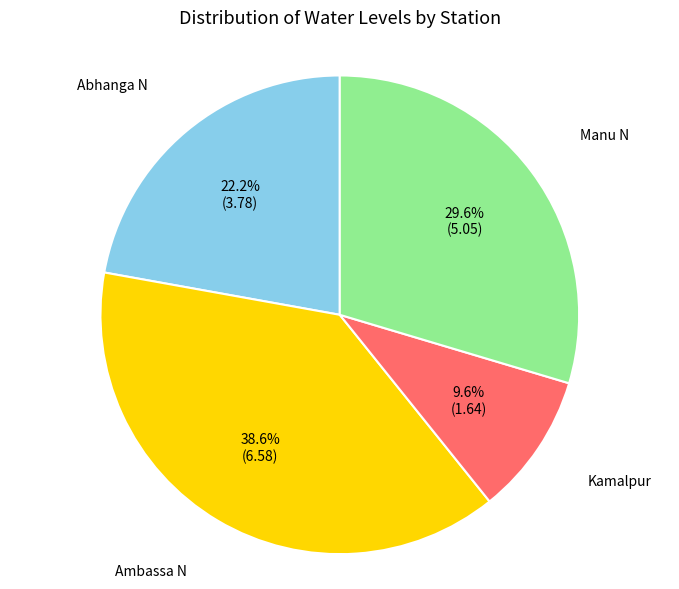

Is there a majority slice in this chart?

No